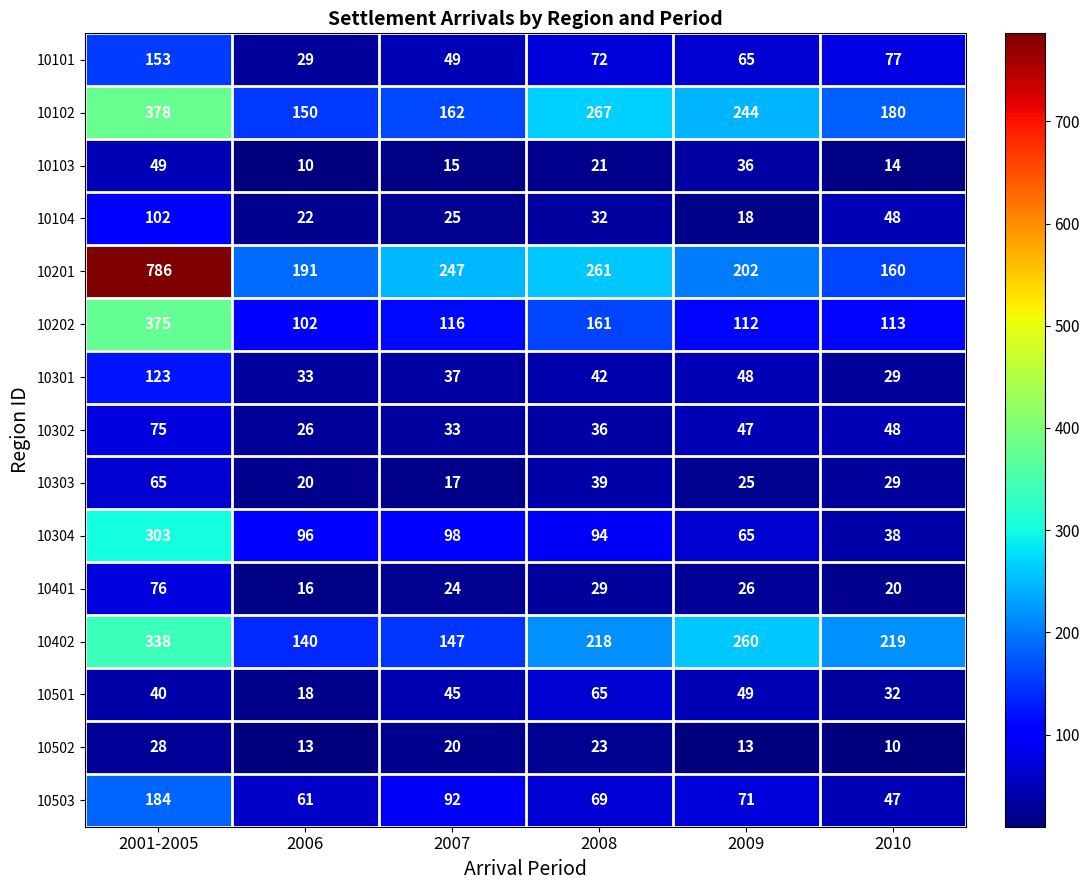

What is the greatest value displayed?

786